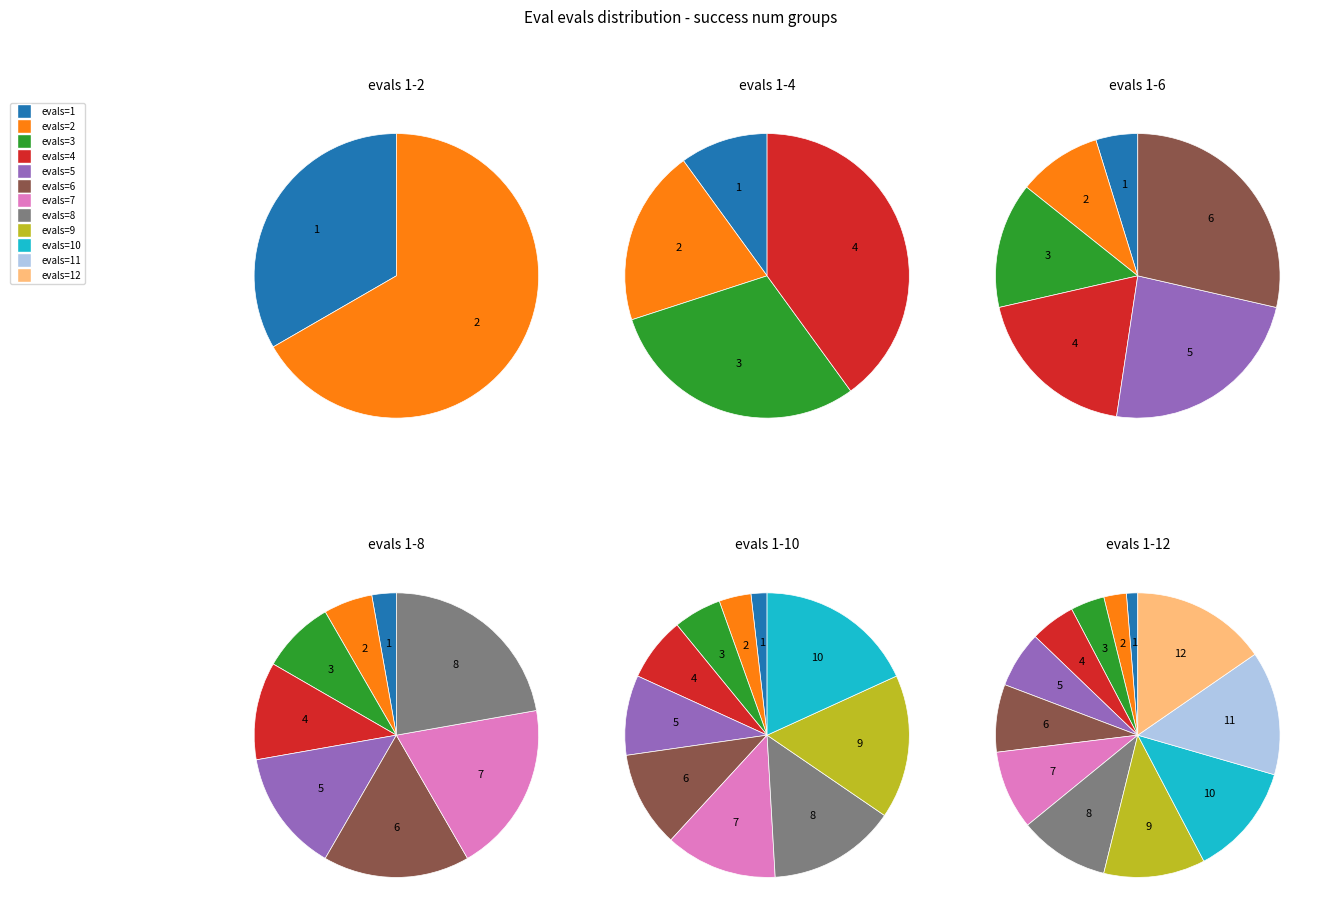

What is the smallest slice in the pie chart?

evals=1